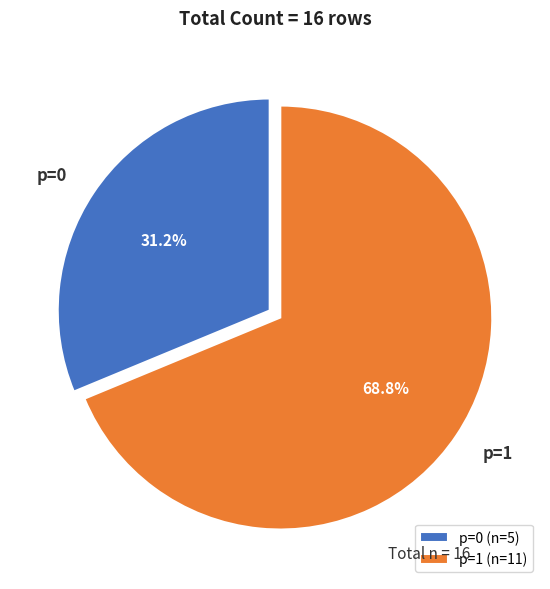

Do p=0 (n=5) and p=1 (n=11) together represent more than half of the pie?

Yes